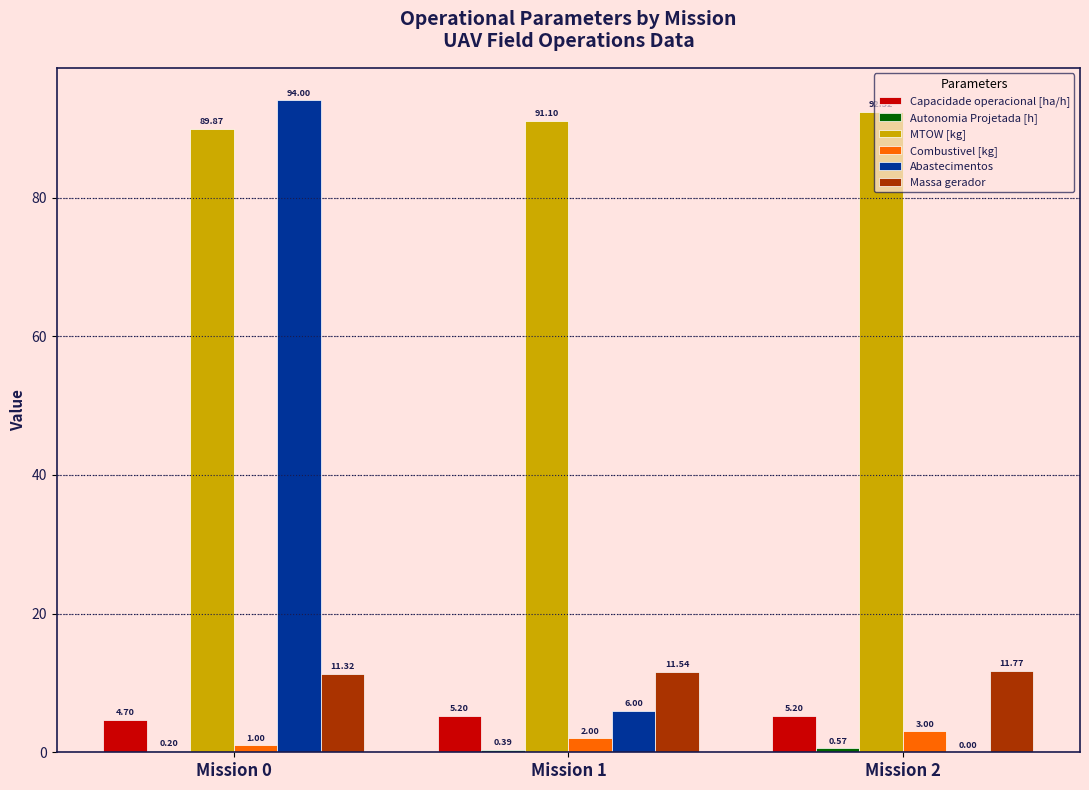

How many groups of bars are there?

3